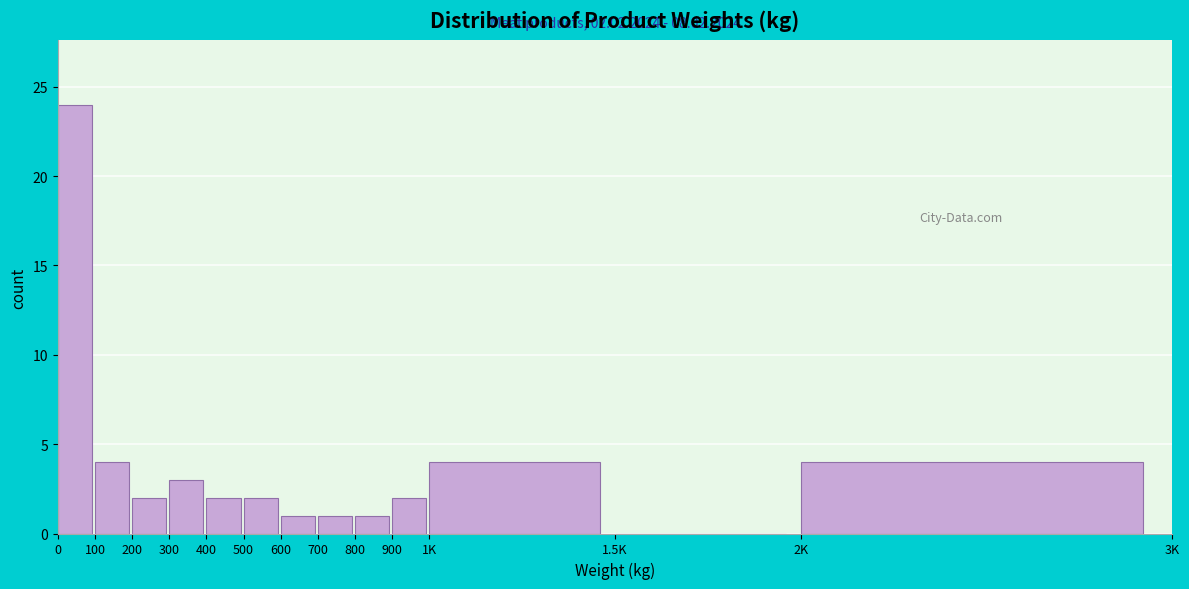

Reading right to left, extract all data points from this chart.

2K=4	1.5K=0	1K=4	900=2	800=1	700=1	600=1	500=2	400=2	300=3	200=2	100=4	0=24